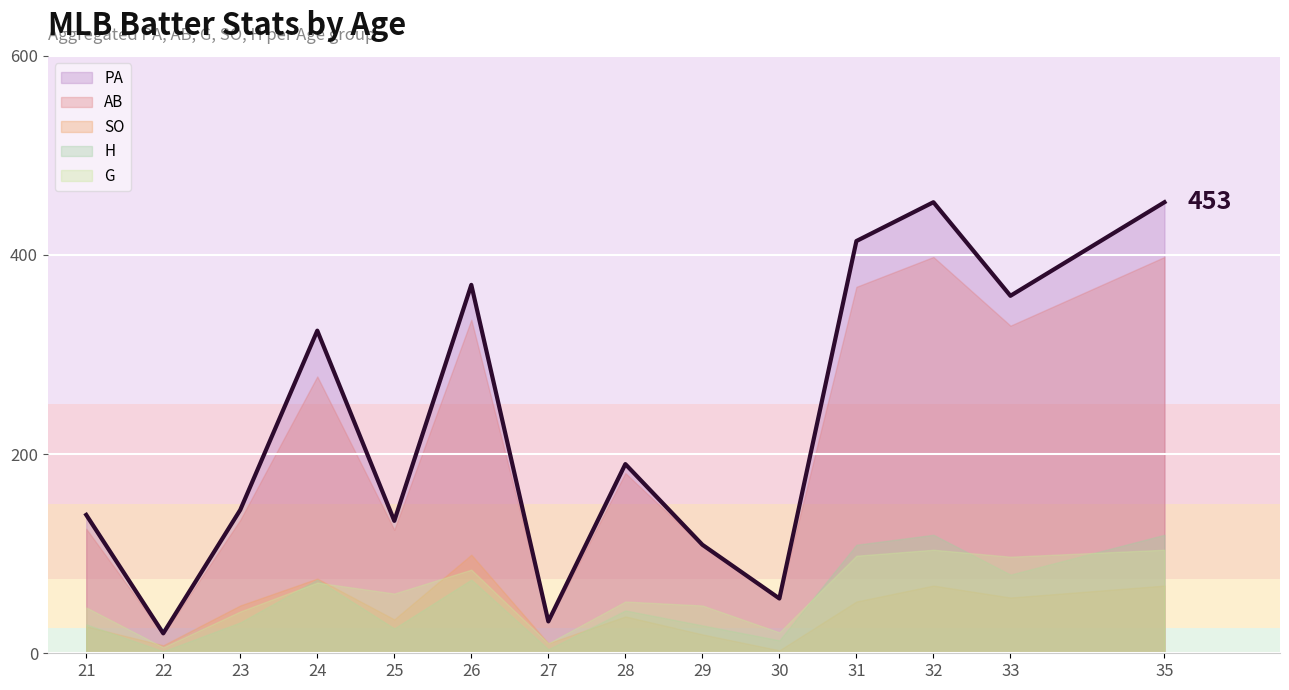

What is the smallest value displayed?

2